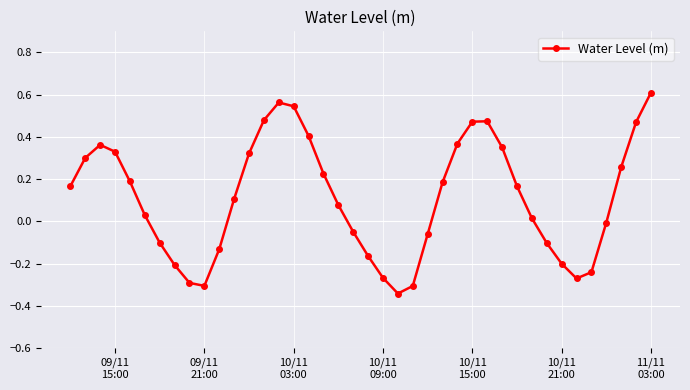

What is the difference between the maximum and second lowest values?

0.9